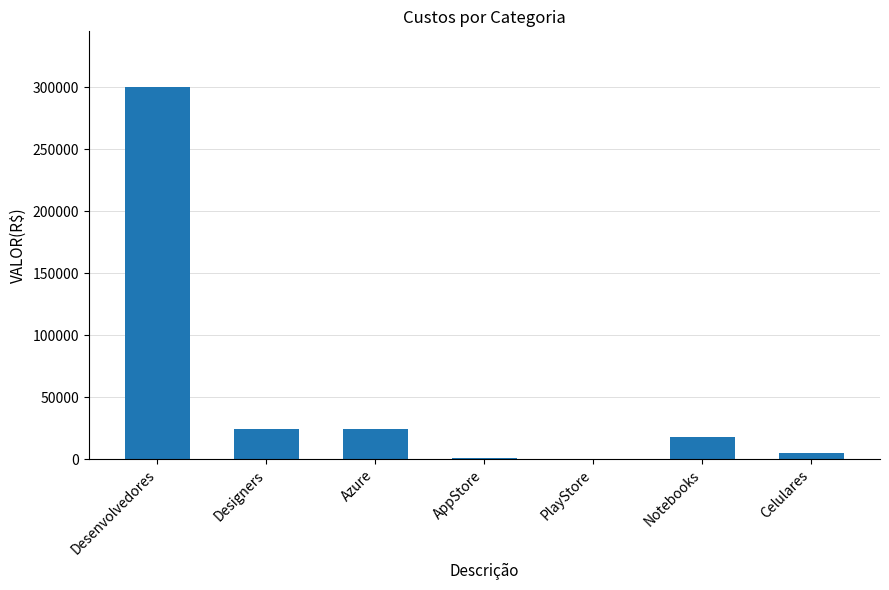

Are the bars horizontal?

No